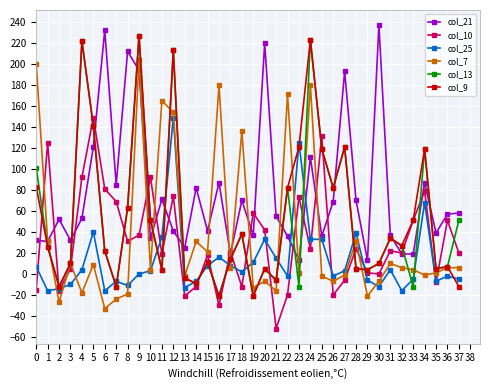

How many series are shown in this chart?

6